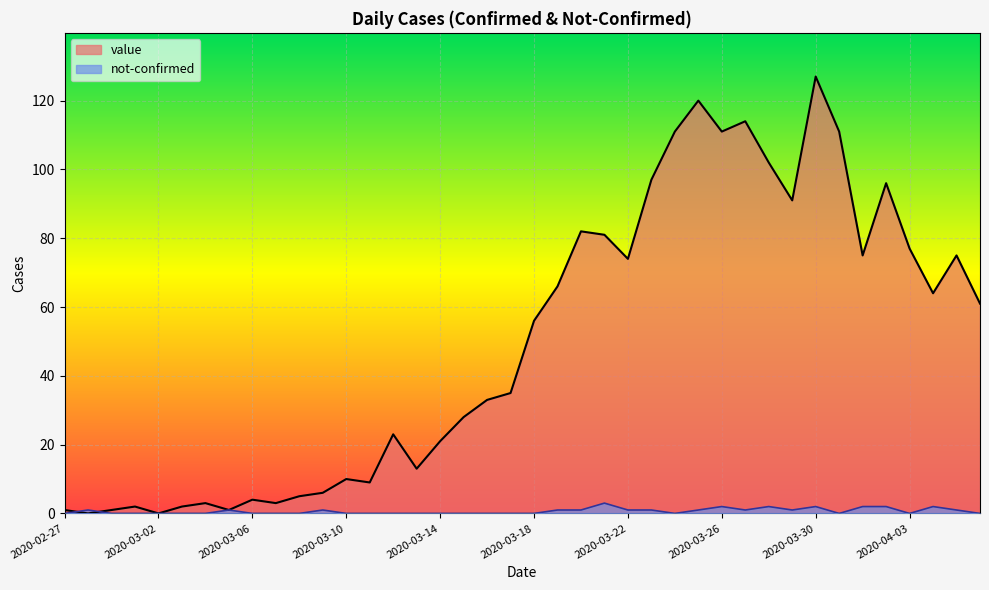

What are all the series names shown in the legend?

value, not-confirmed